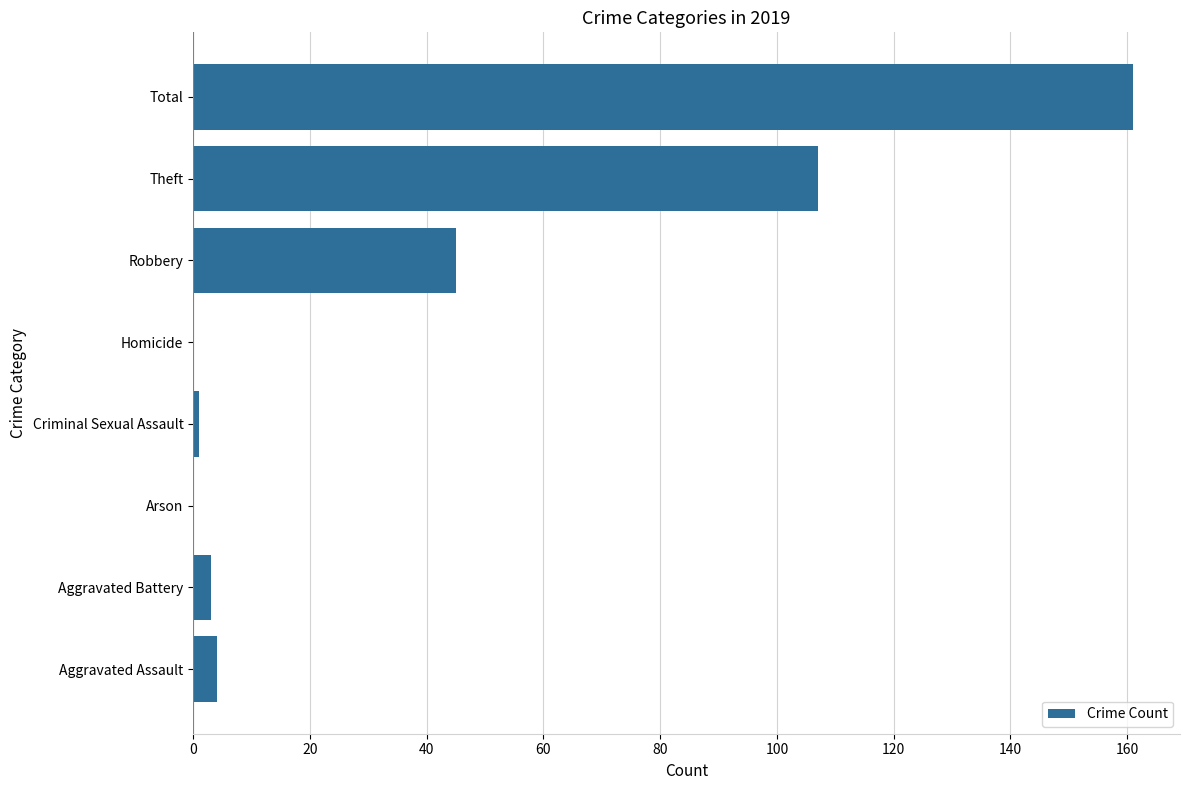

True or false: the data shows 161 at Total.

True